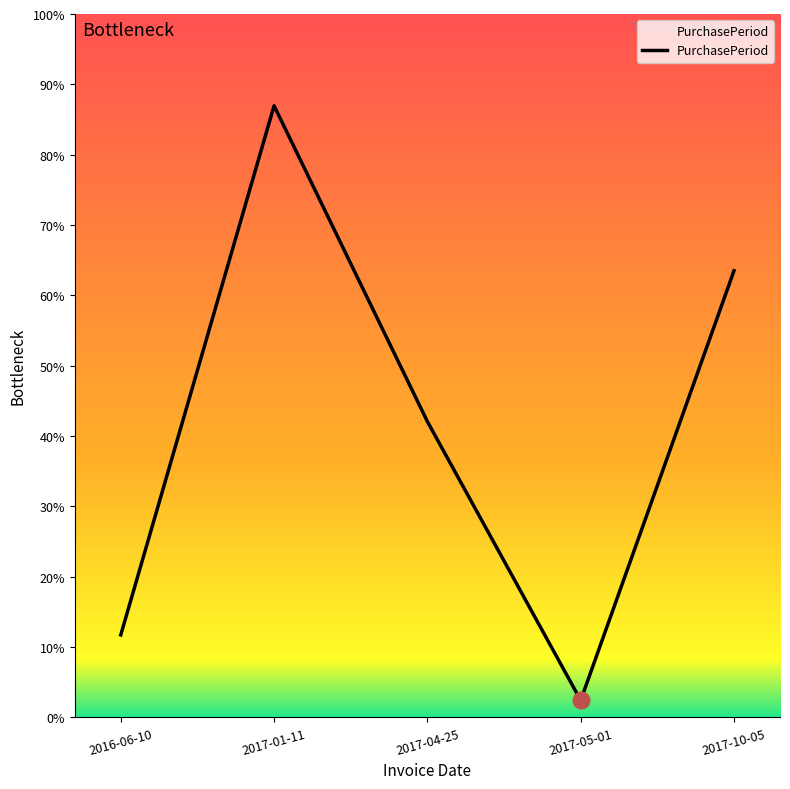

Is this an area chart (filled region under the line)?

Yes